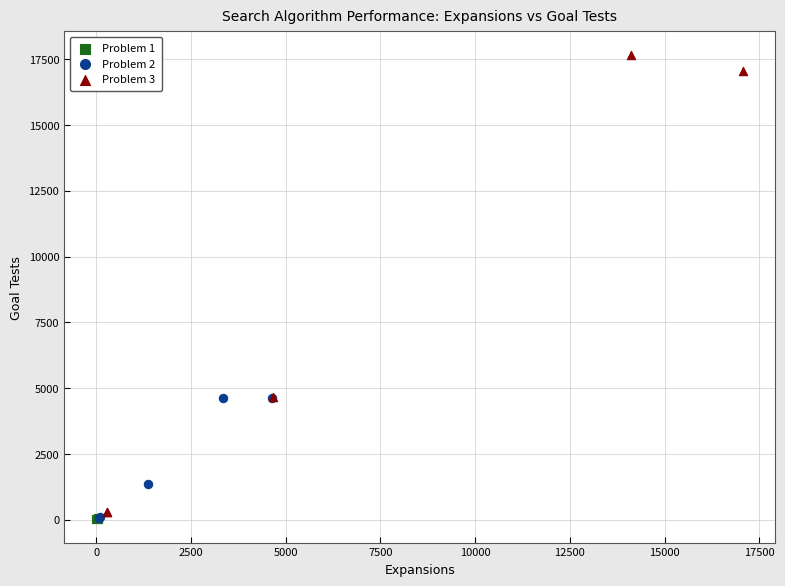

Which series has the widest spread of Y values?

Problem 3